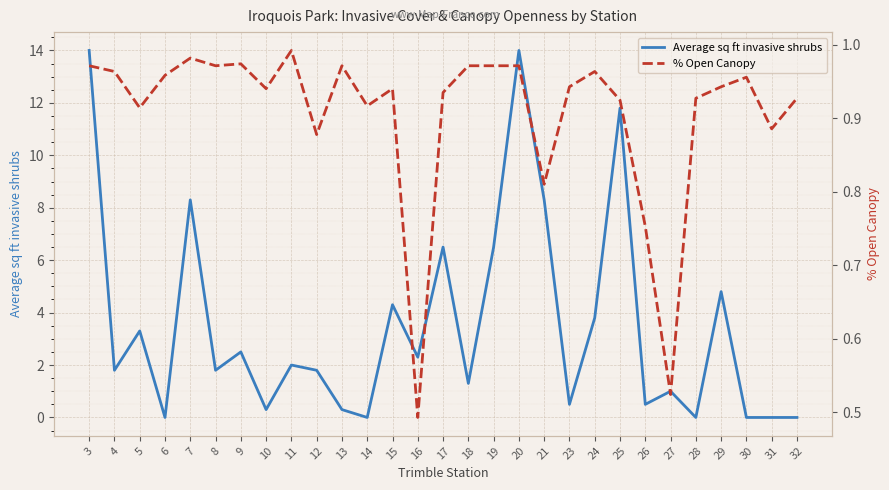

Is this an area chart (filled region under the line)?

No